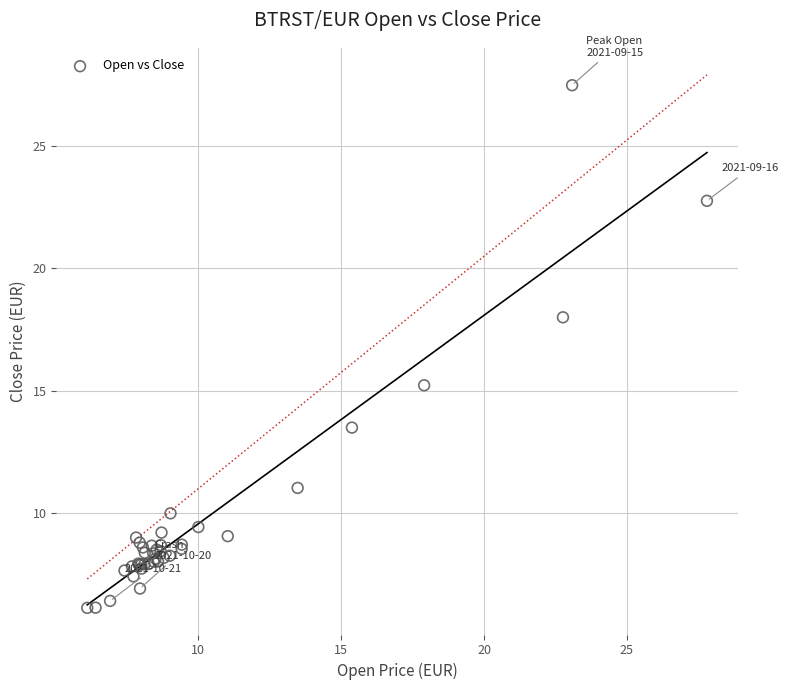

What Y value in the scatter plot is closest to 16?

15.2